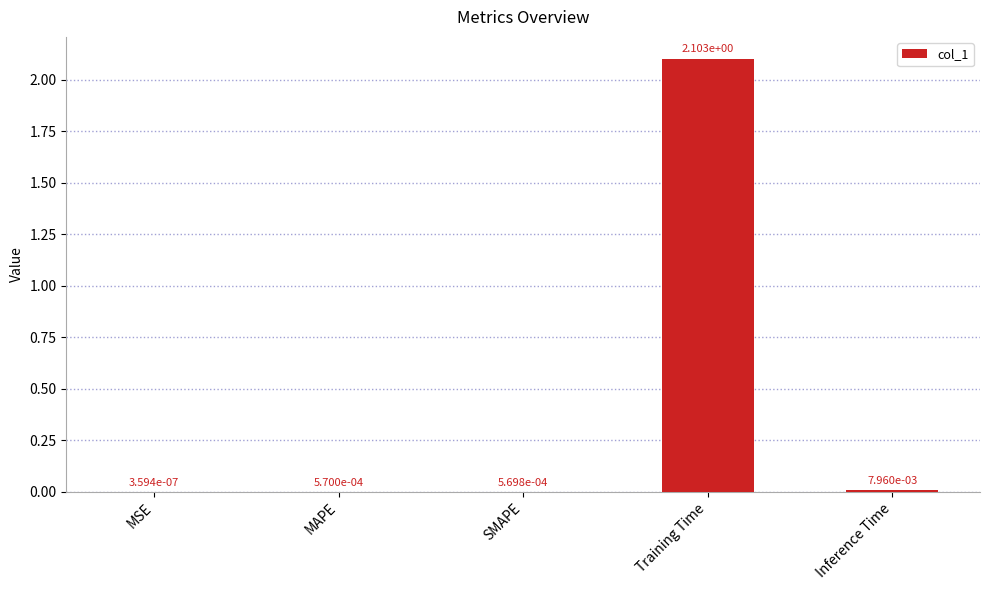

What is the sum of all values?

2.1